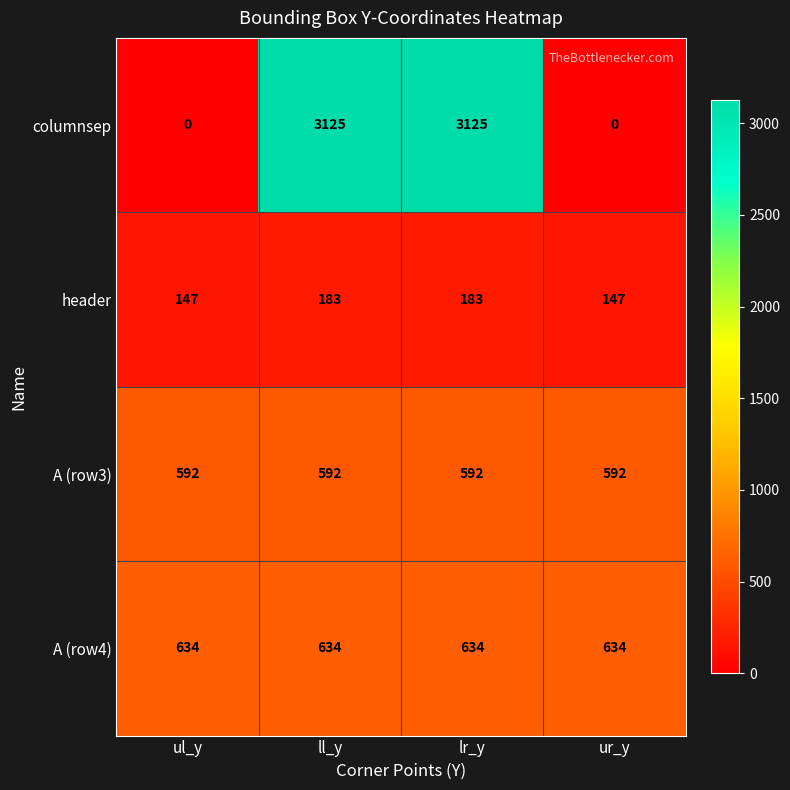

Reading left to right, extract all data points from this chart.

columnsep: ul_y=0	ll_y=3125	lr_y=3125	ur_y=0
header: ul_y=147	ll_y=183	lr_y=183	ur_y=147
A (row3): ul_y=592	ll_y=592	lr_y=592	ur_y=592
A (row4): ul_y=634	ll_y=634	lr_y=634	ur_y=634